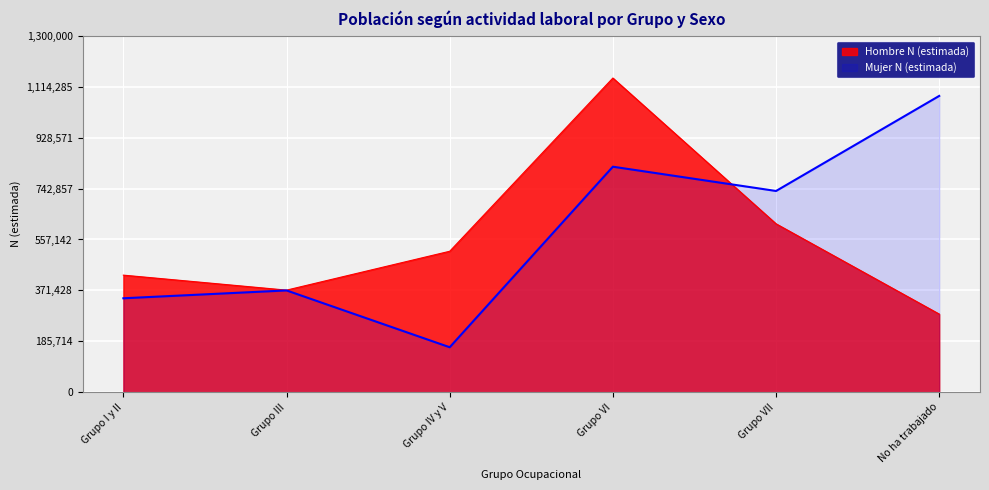

What is the total value across all series at Grupo III?

743780